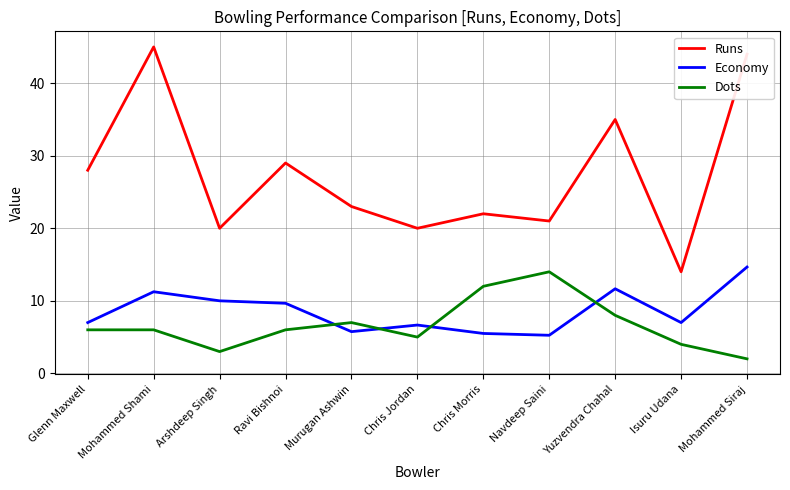

What position from the left is Mohammed Shami?

2